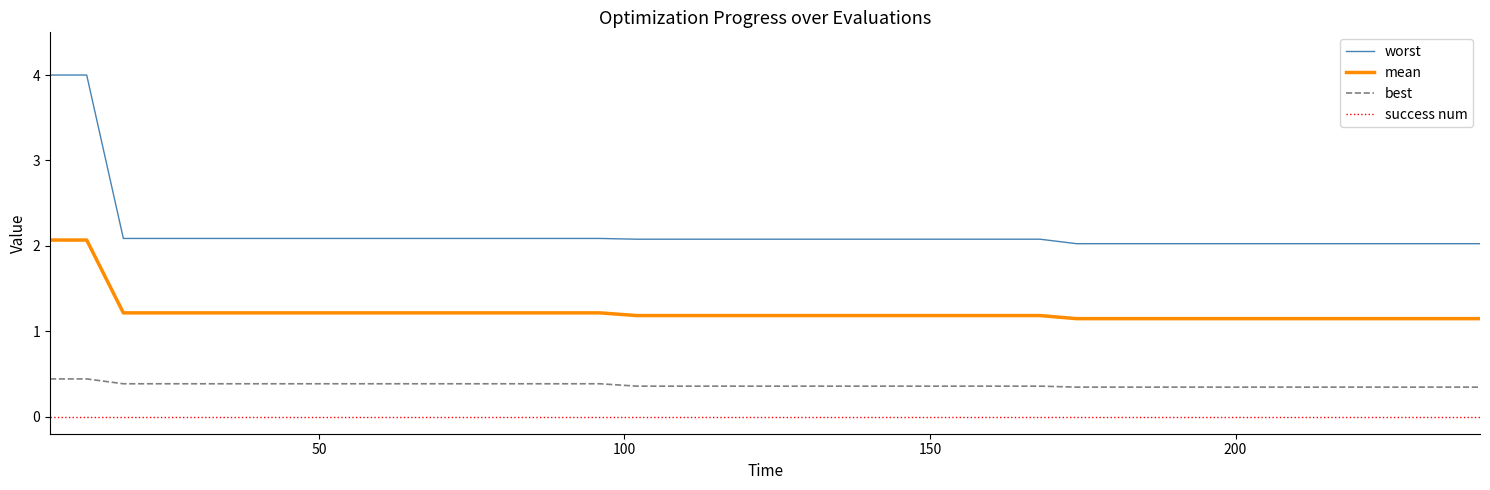

True or false: mean and worst intersect in this chart.

False